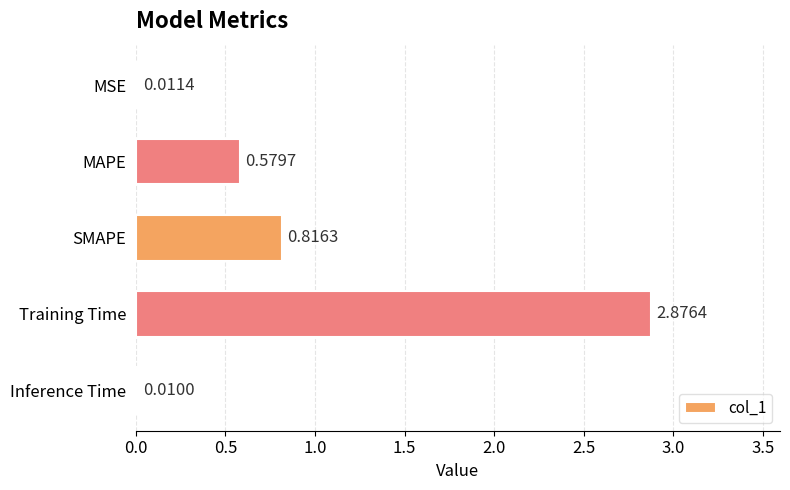

What is the sum of all values?

4.3